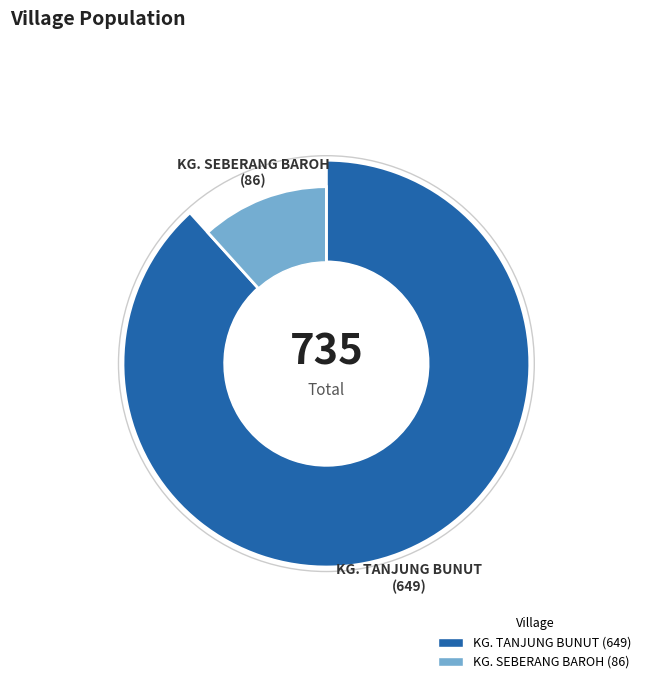

Do KG. SEBERANG BAROH and KG. TANJUNG BUNUT together represent more than half of the pie?

Yes